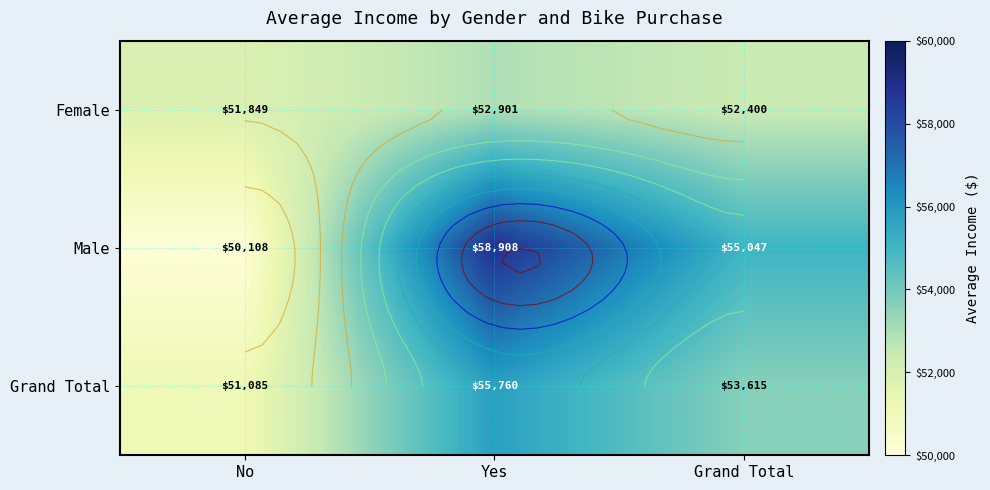

What is the difference between the maximum and minimum values in the Grand Total series?

4675.1